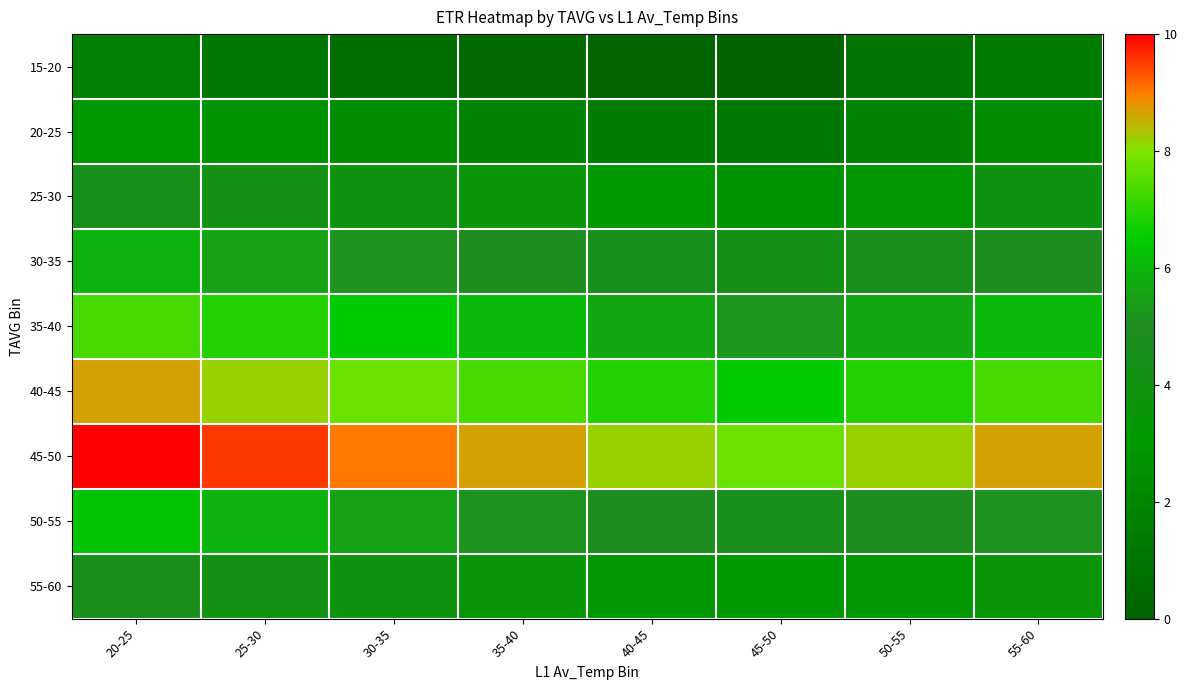

At how many categories does at least one series exceed 6?

8